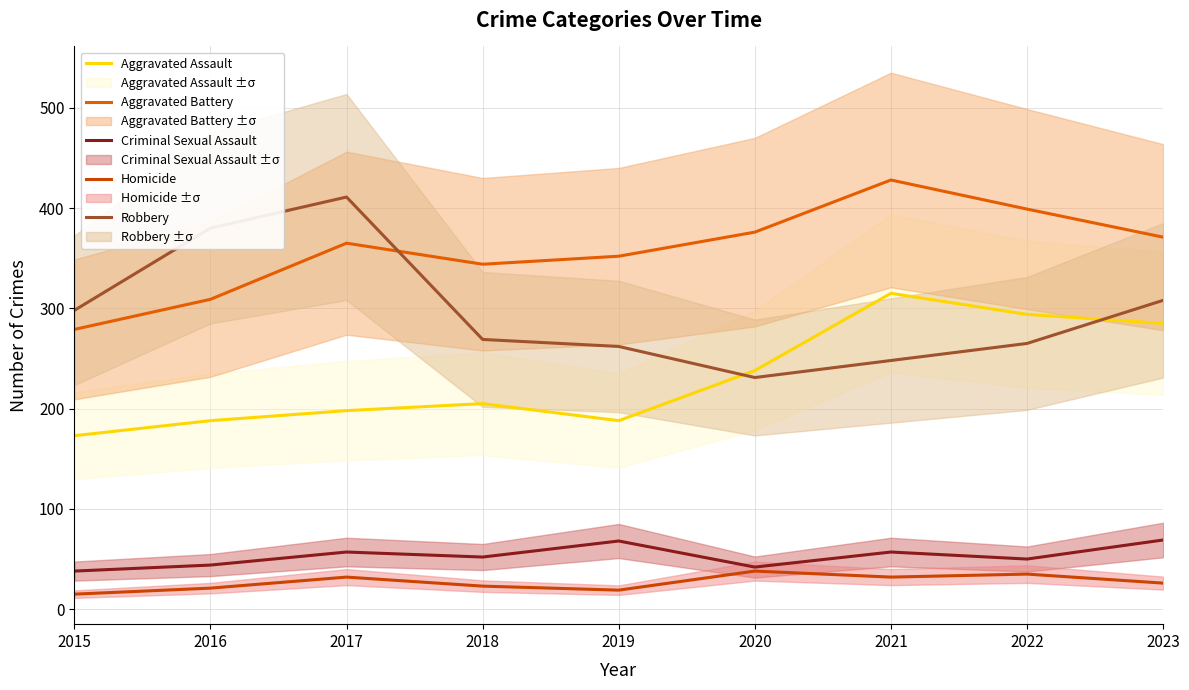

At which category is the sum across all series the highest?

2021